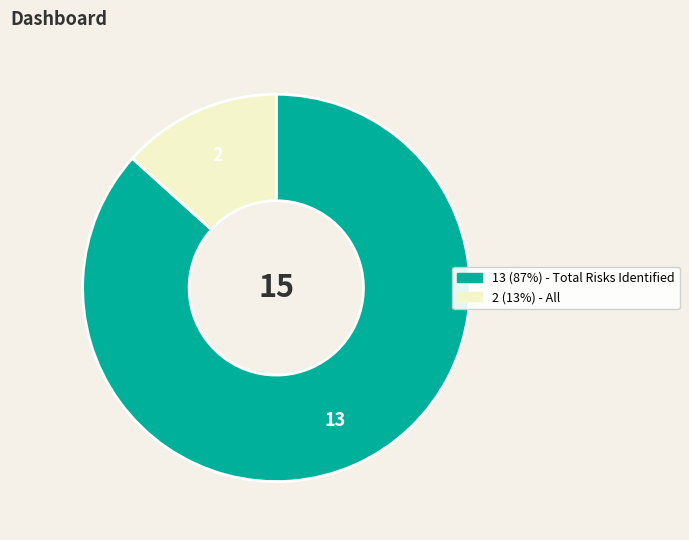

Is there any slice that represents more than half of the pie?

Yes